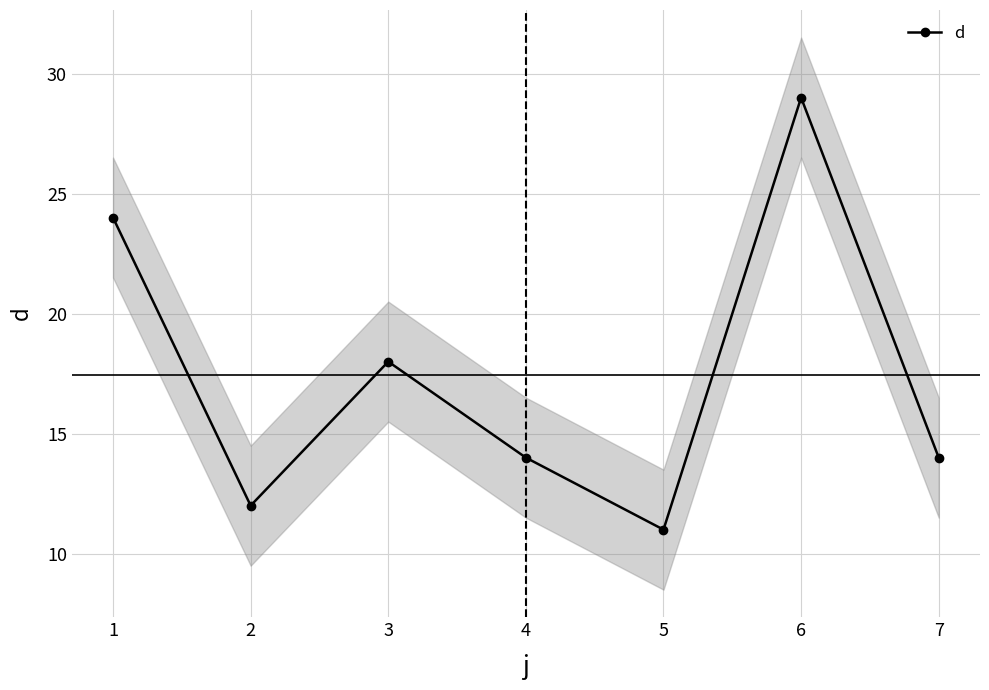

Reading left to right, list all the values displayed in this chart.

24	12	18	14	11	29	14